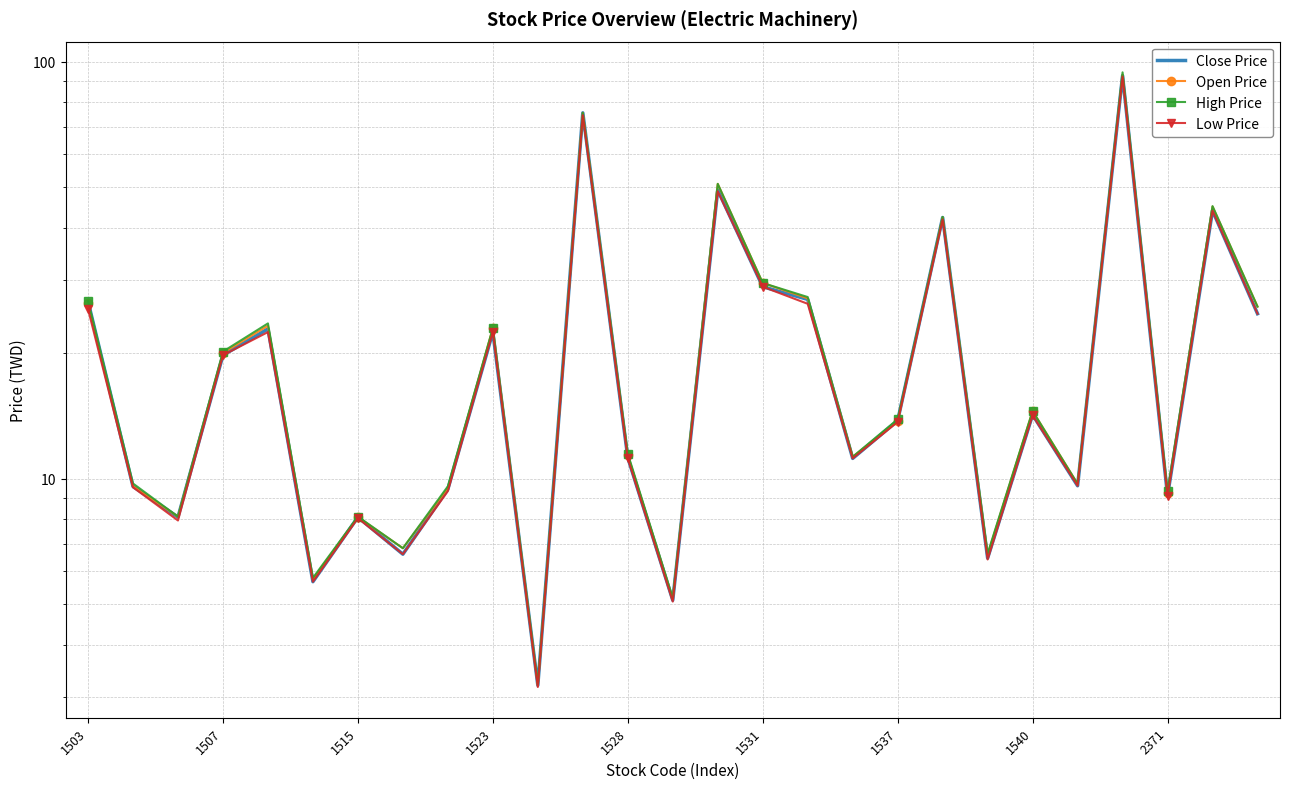

What is the label of the 12th point from the left?

11